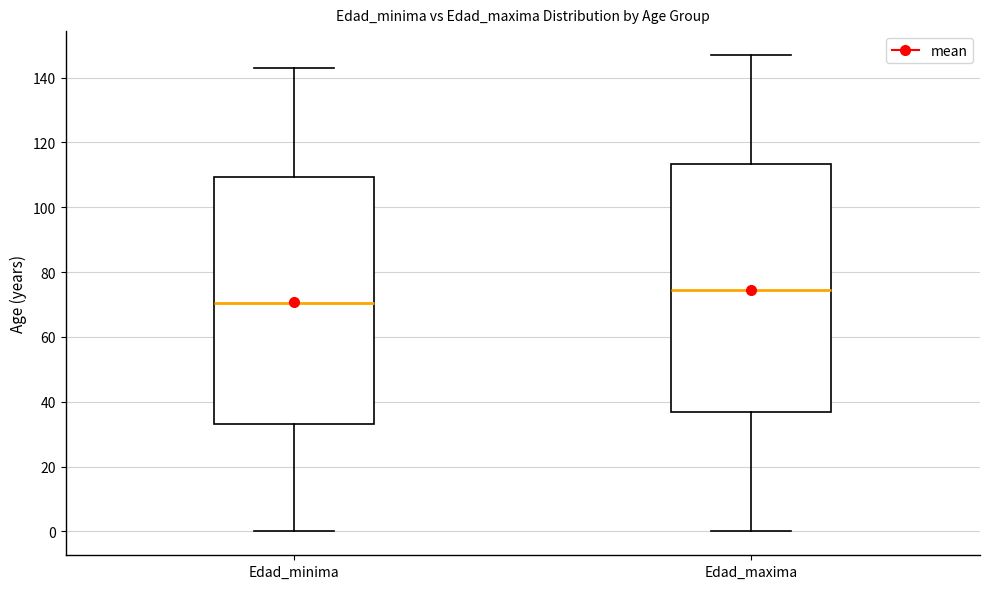

Reading left to right, read every box against the y-axis: the position of its median line, the range the box covers, and the ends of its whiskers. The values are not printed on the chart, so give them approximately, as read against the axis.

Edad_minima: median 70, box 34 to 110, whiskers 0 to 144
Edad_maxima: median 74, box 38 to 114, whiskers 0 to 148